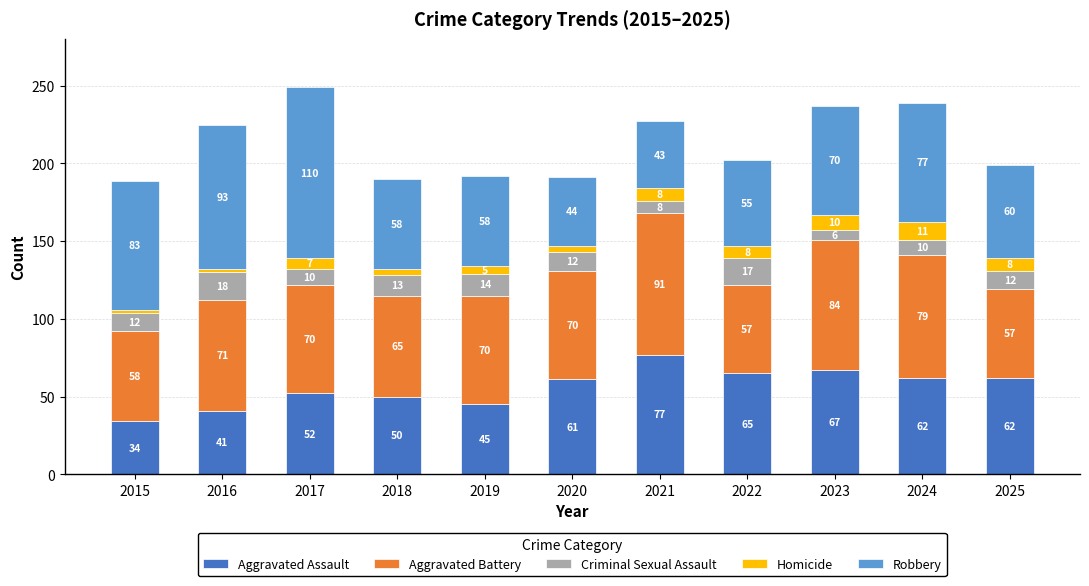

Reading left to right, transcribe the values for Aggravated Assault.

34	41	52	50	45	61	77	65	67	62	62